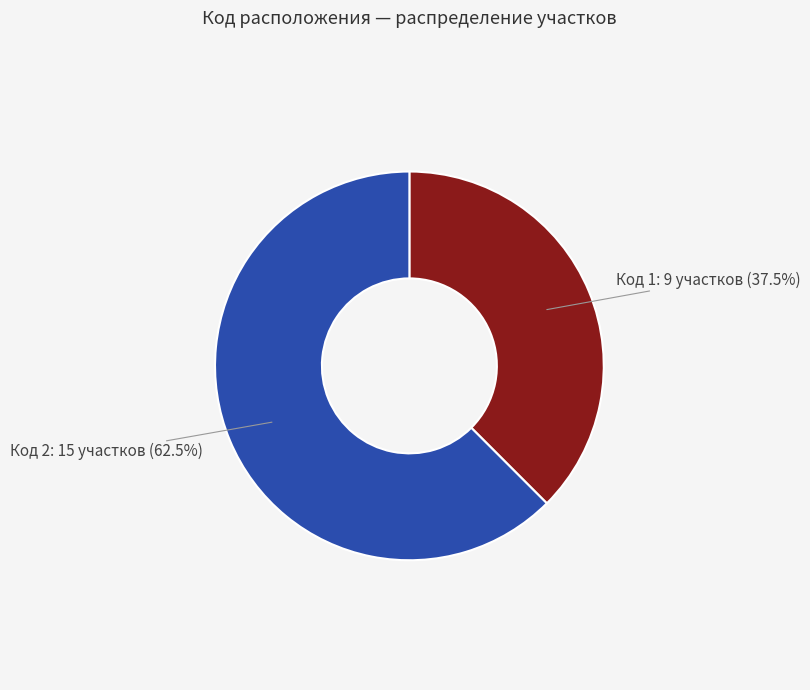

Count the number of slices in the pie.

2